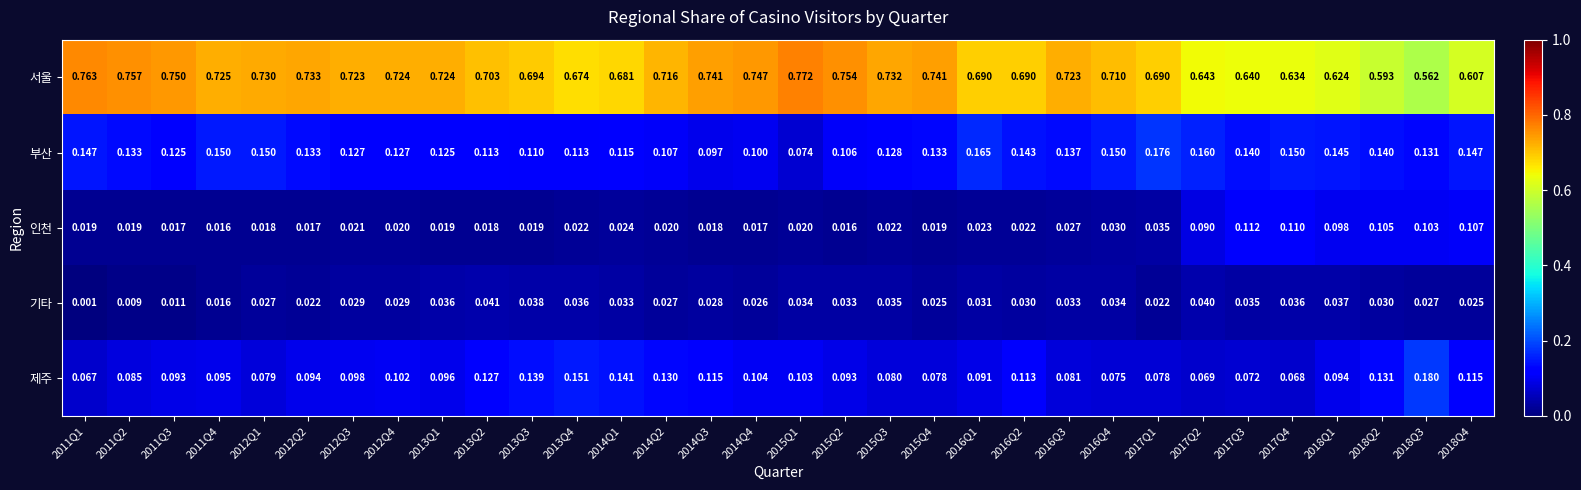

Which series has the widest spread of values?

서울